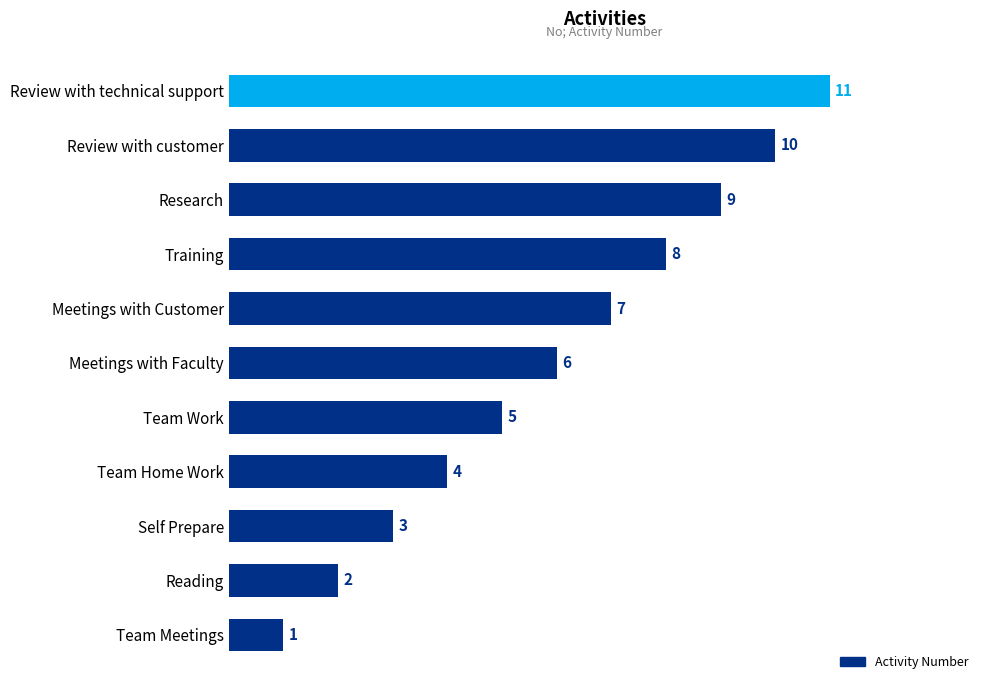

What is the difference between the second highest and second lowest values?

8